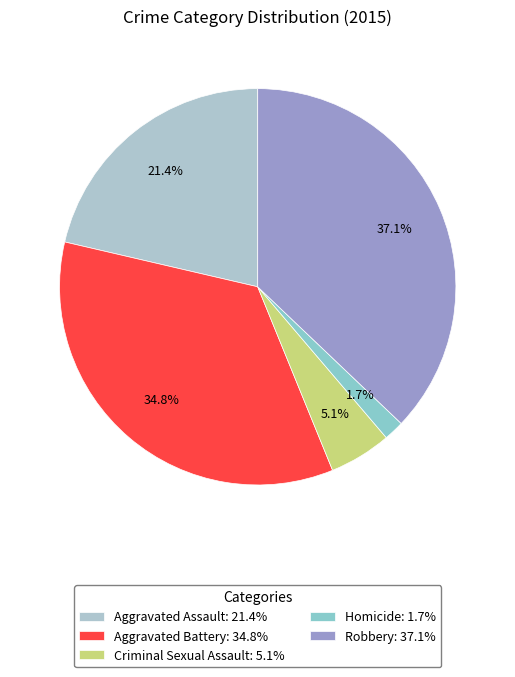

Which slice is the smallest?

Homicide